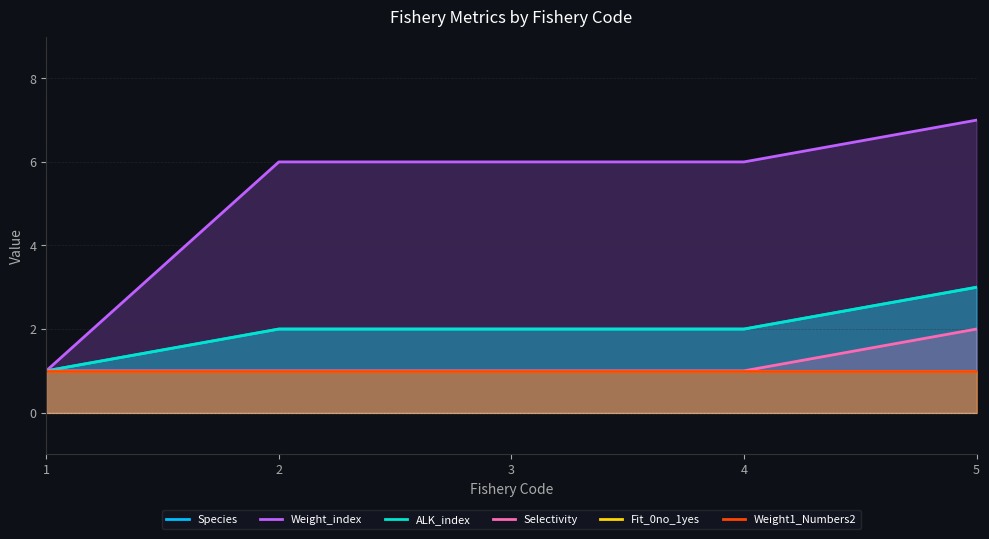

What is the greatest value displayed?

7